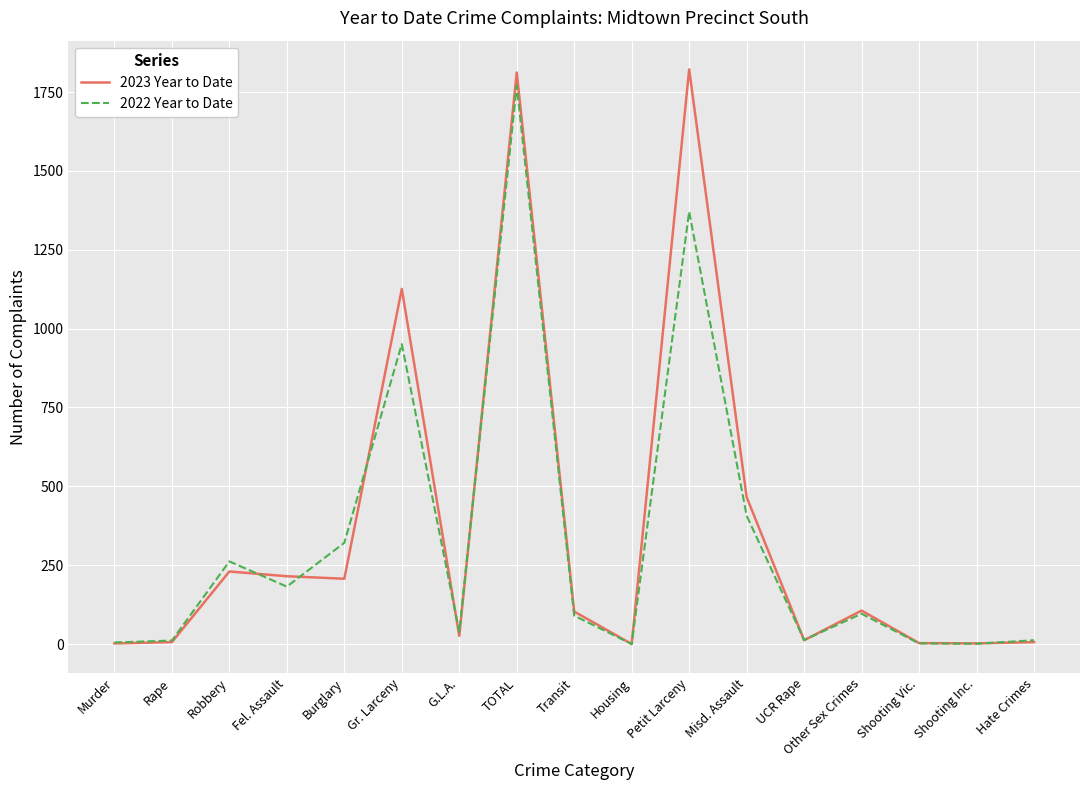

Where is 2023 Year to Date nearest to the value 911?

Gr. Larceny